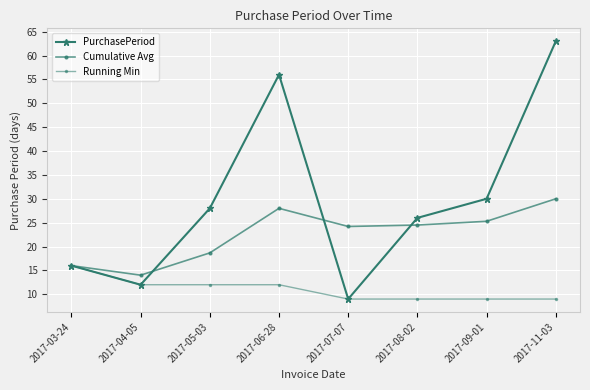

What is the difference between the second highest and second lowest values in the Cumulative Avg series?

12.0